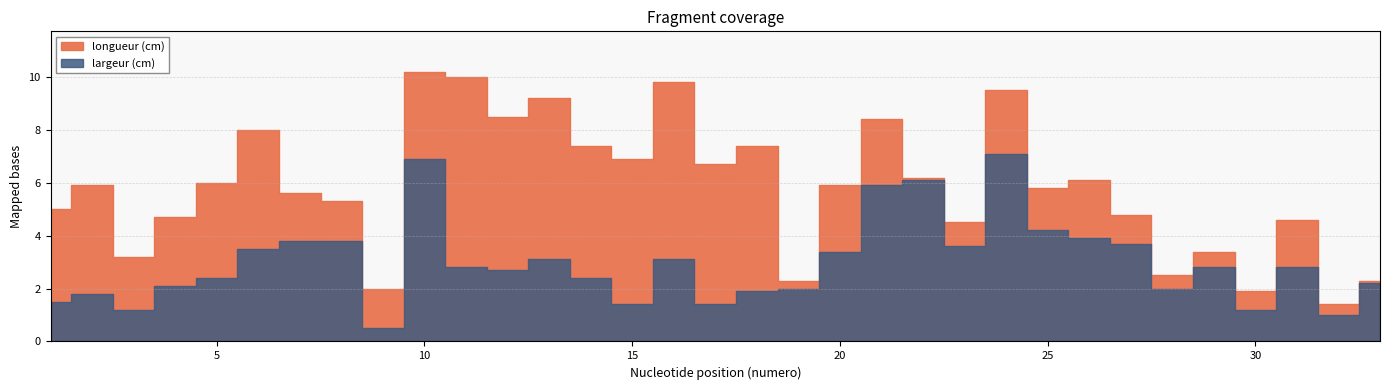

What is the greatest value displayed?

10.2